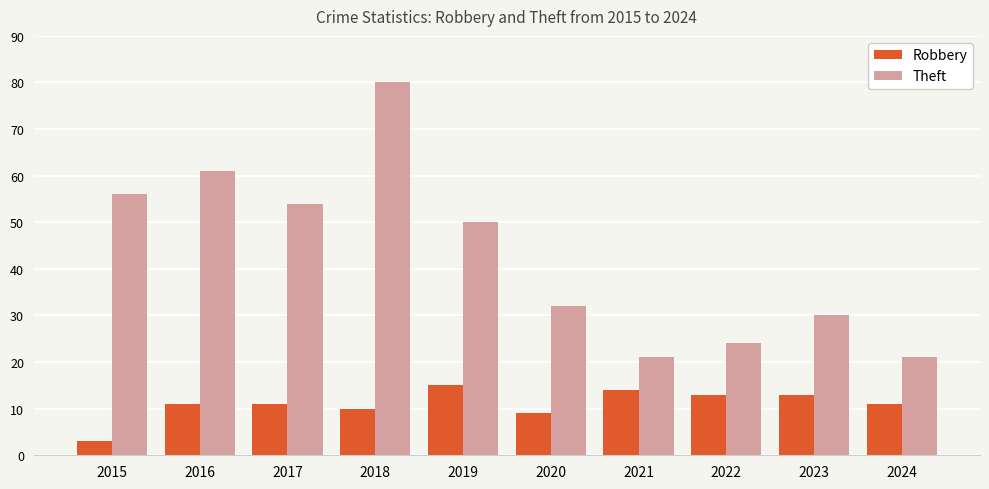

Which series has the largest total across all categories?

Theft